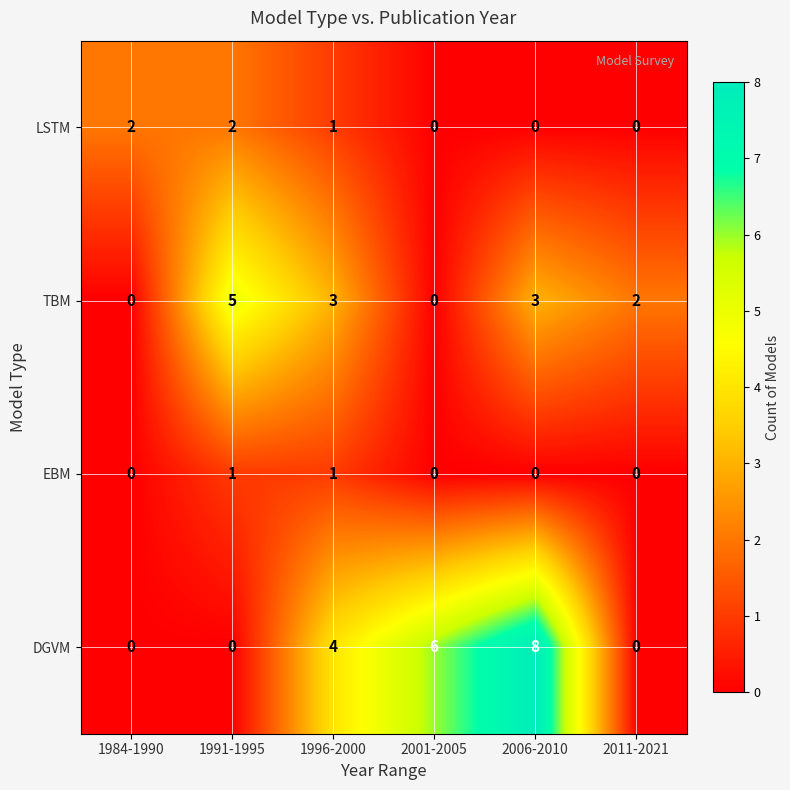

How many distinct data groups are displayed?

4